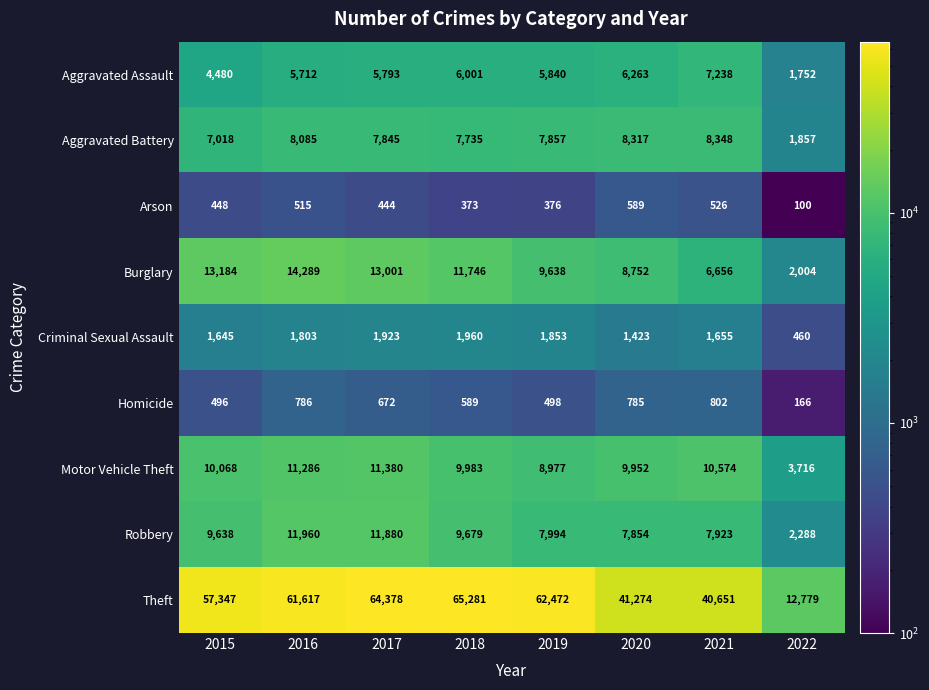

Which label corresponds to the smallest value in the chart?

2022